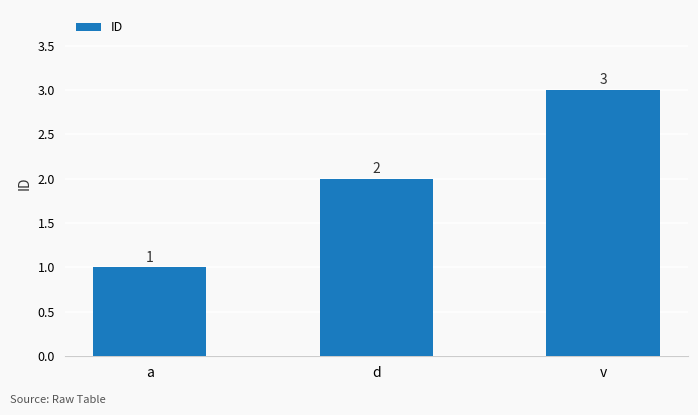

List the labels in order of value, largest first.

v, d, a